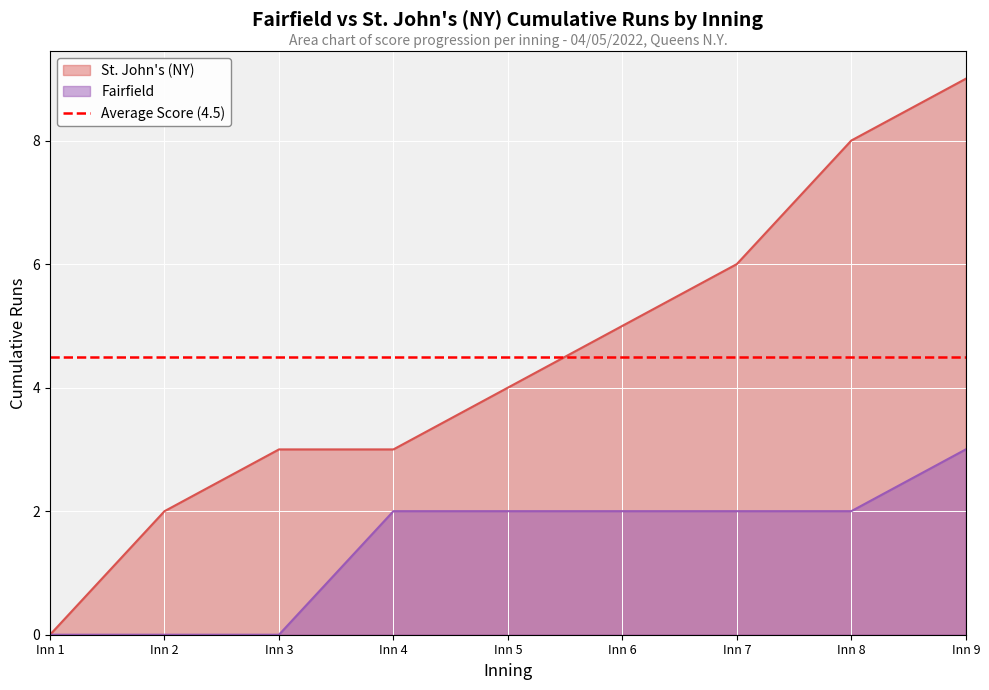

Is the value of Fairfield at 4 greater than the value of St. John's (NY) at 7?

No